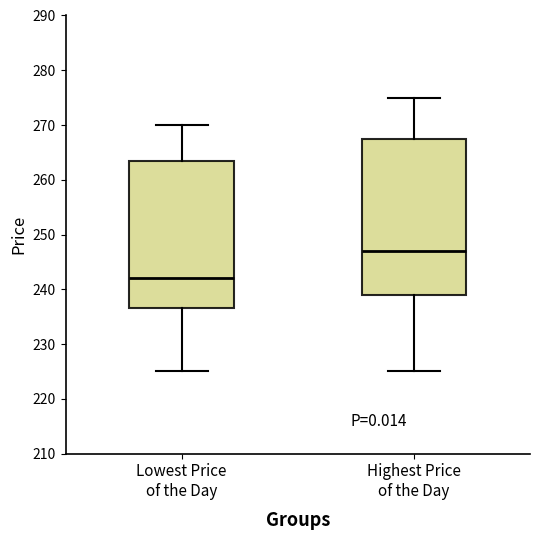

Where does the median line of the box for Highest Price of the Day sit on the y-axis? The values are not printed on the chart, so give them approximately, as read against the axis.

247